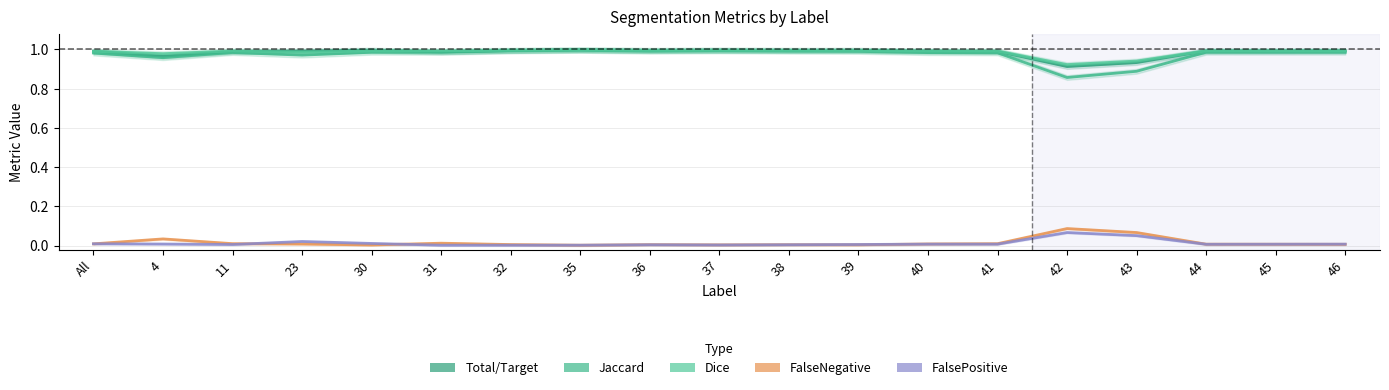

True or false: Jaccard has a value of 0.6 at 36.

False